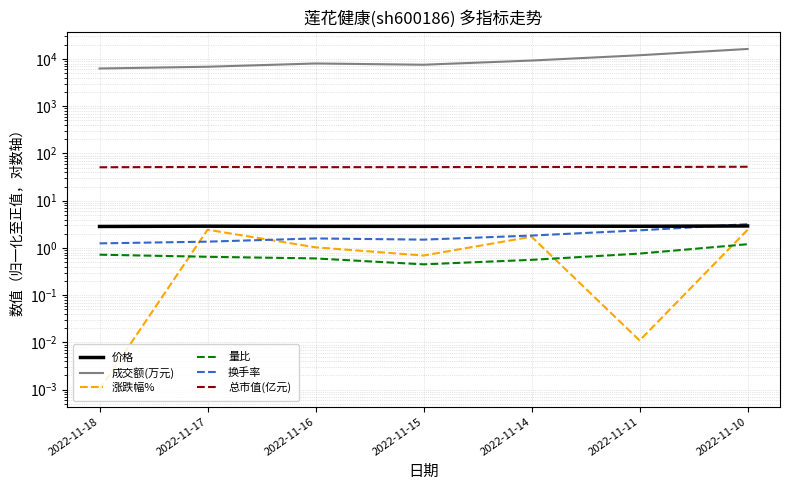

Does the chart have visible grid lines?

Yes